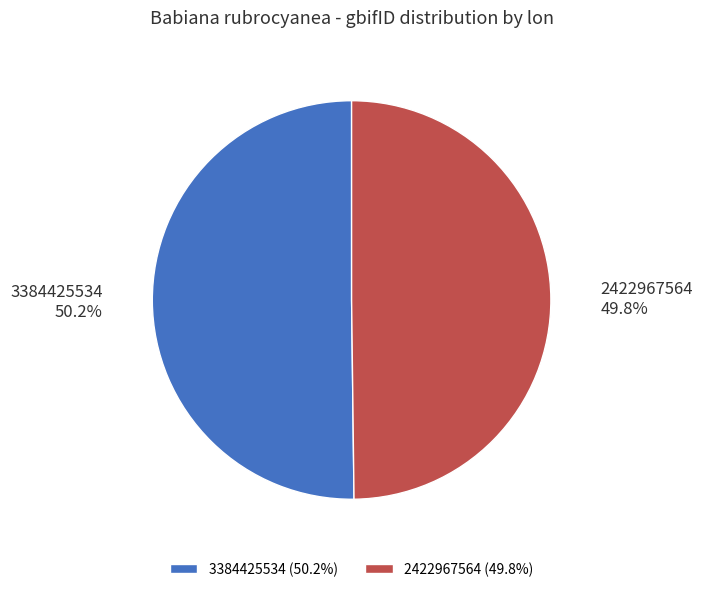

How many segments does this pie chart have?

2